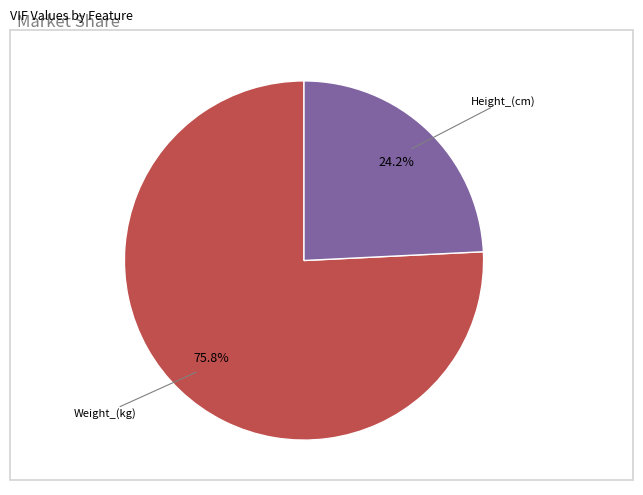

Does any single category account for the majority?

Yes